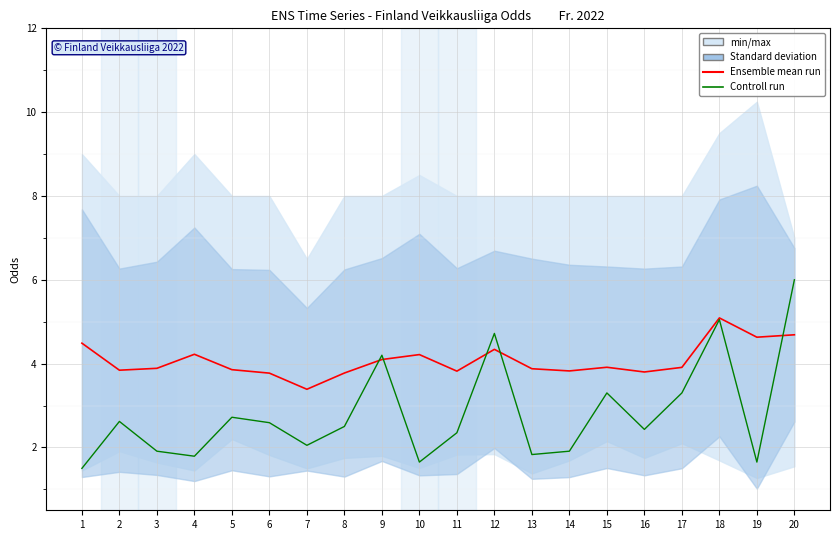

Reading left to right, list all the values displayed in this chart.

Ensemble mean run: 1=4.5	2=3.8	3=3.9	4=4.2	5=3.9	6=3.8	7=3.4	8=3.8	9=4.1	10=4.2	11=3.8	12=4.3	13=3.9	14=3.8	15=3.9	16=3.8	17=3.9	18=5.1	19=4.6	20=4.7
Controll run: 1=1.5	2=2.6	3=1.9	4=1.8	5=2.7	6=2.6	7=2.0	8=2.5	9=4.2	10=1.6	11=2.4	12=4.7	13=1.8	14=1.9	15=3.3	16=2.4	17=3.3	18=5.0	19=1.6	20=6.0